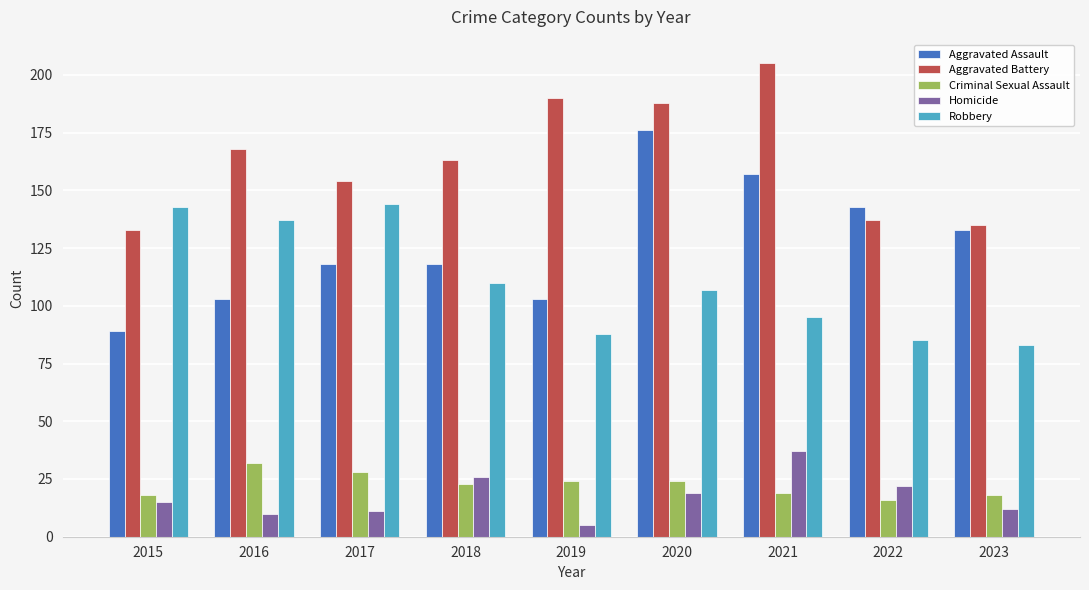

What is the smallest value displayed?

5